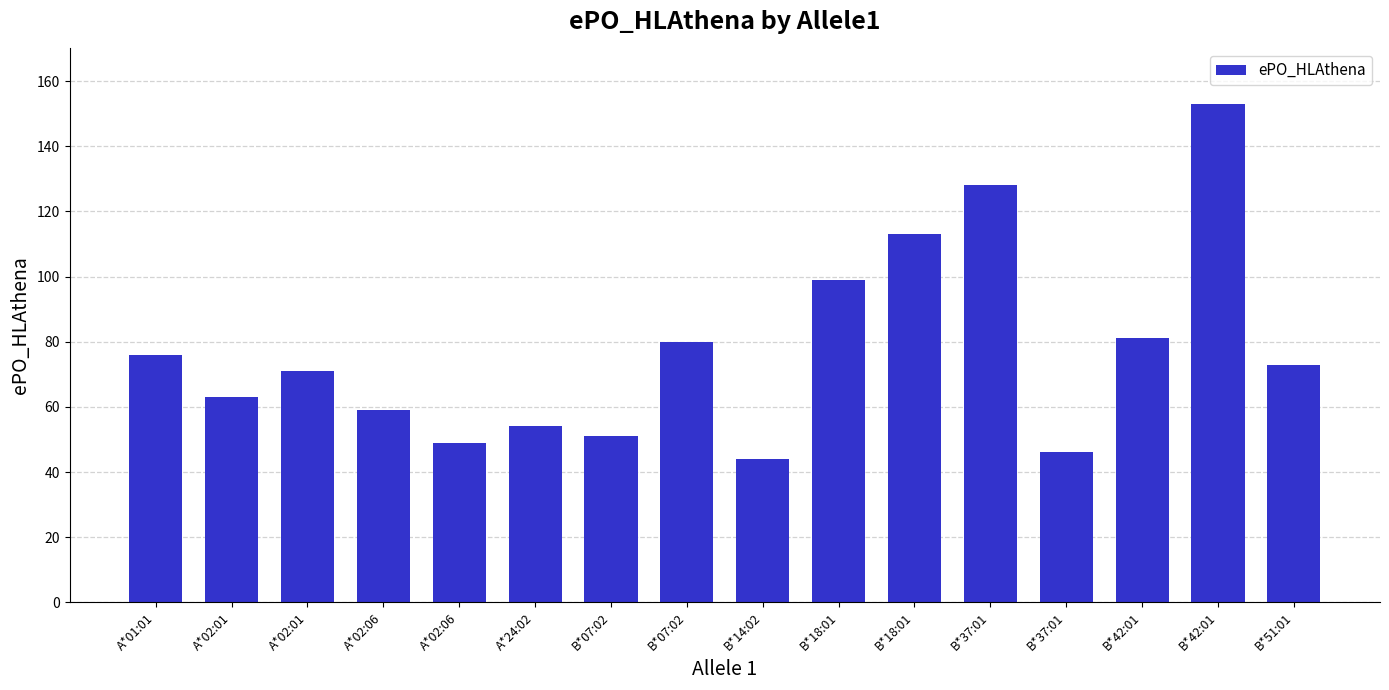

Are the bars horizontal?

No